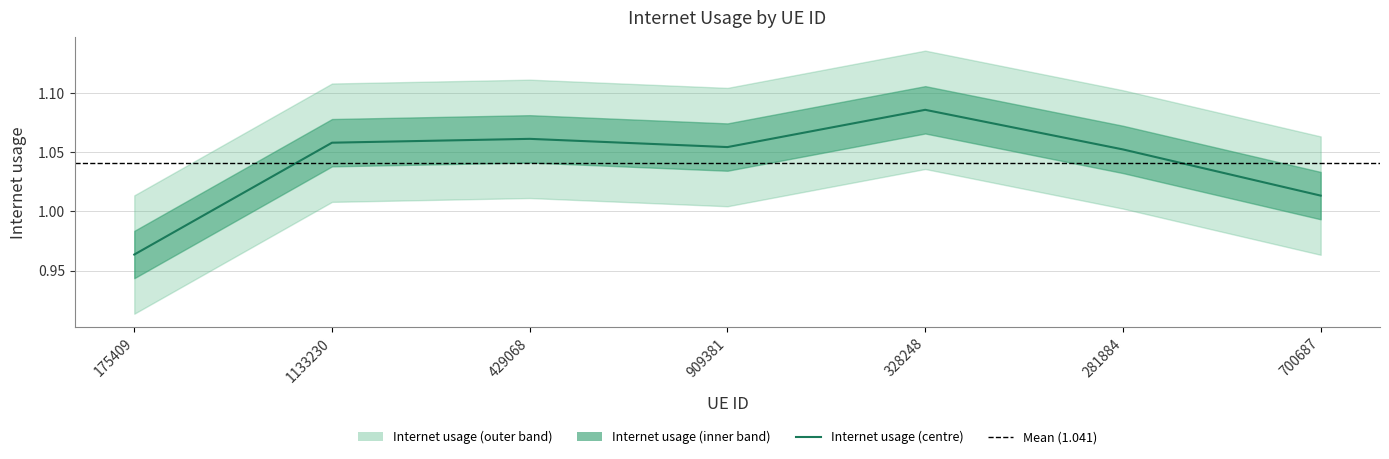

Where is the data nearest to the value 1?

700687